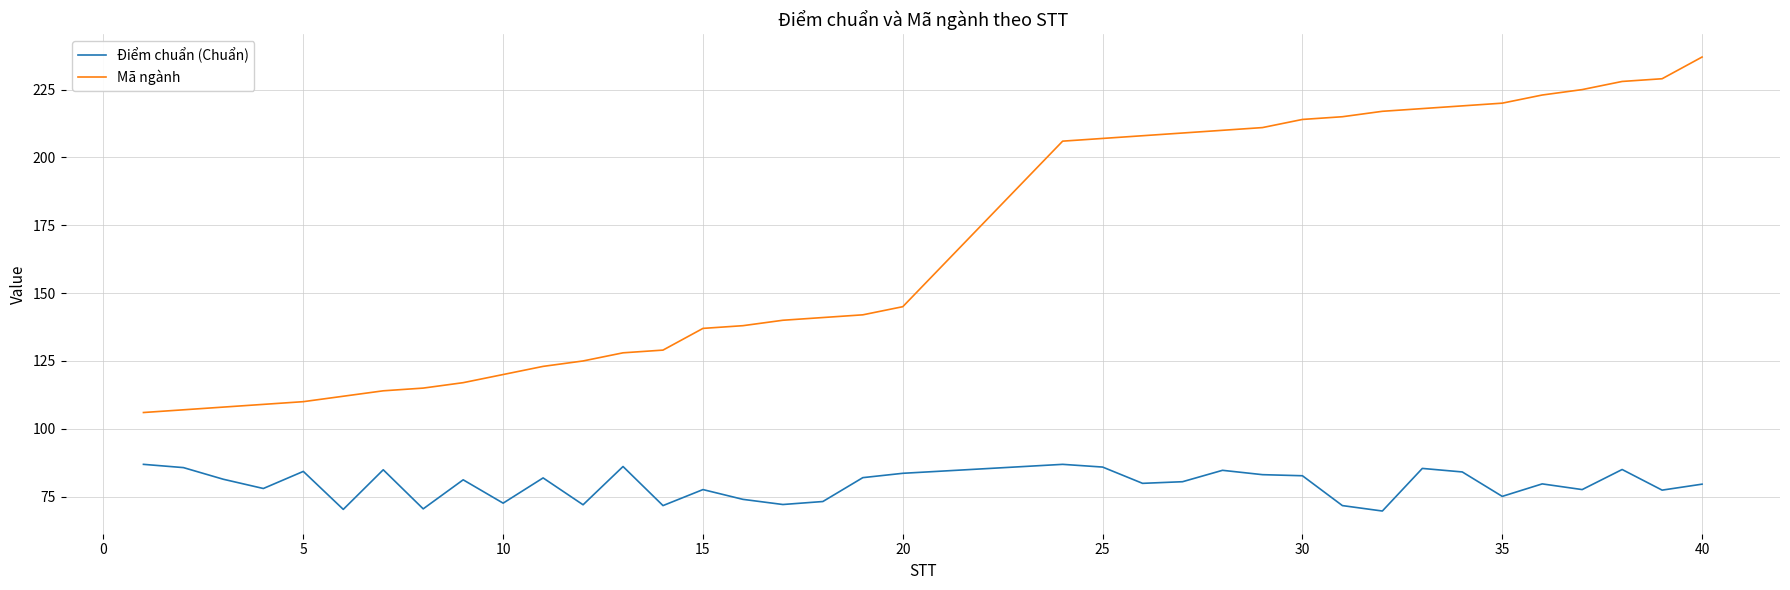

What is the minimum value shown in the chart?

69.7